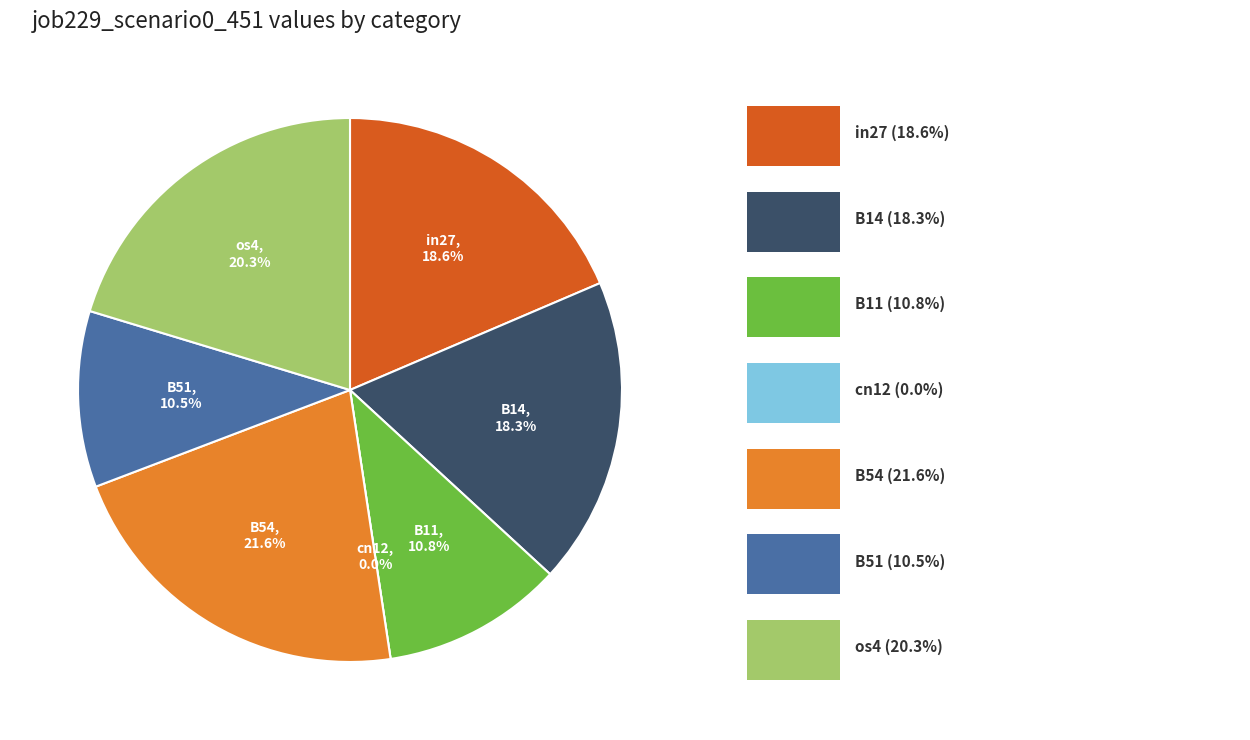

Which slice is the smallest?

cn12